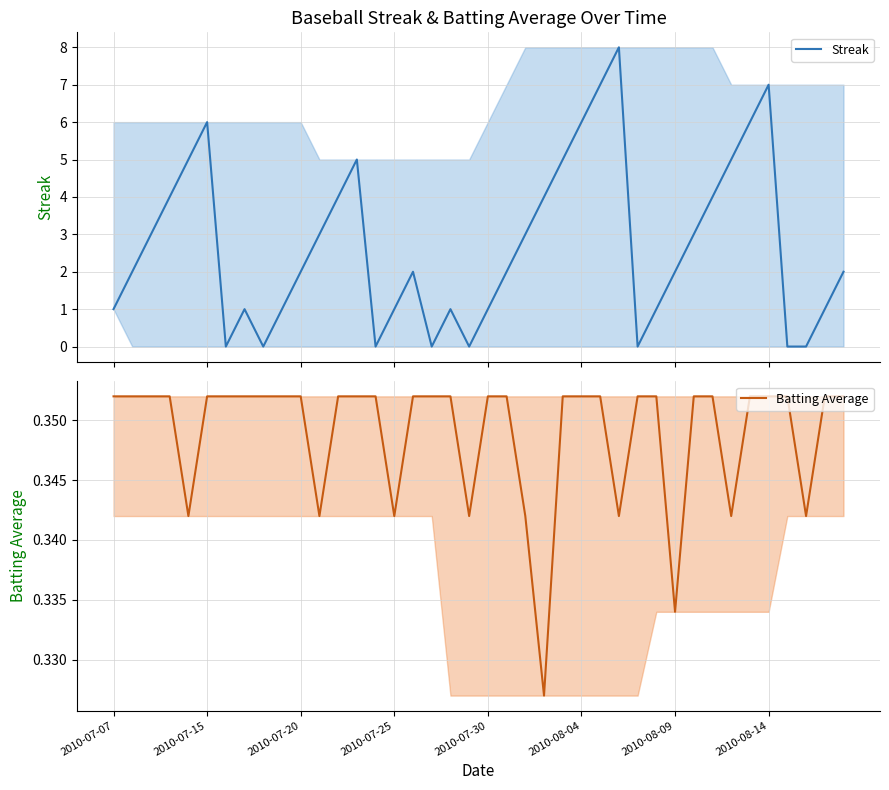

The Batting Average series shows 0.4 at 2010-07-20. True or false?

True